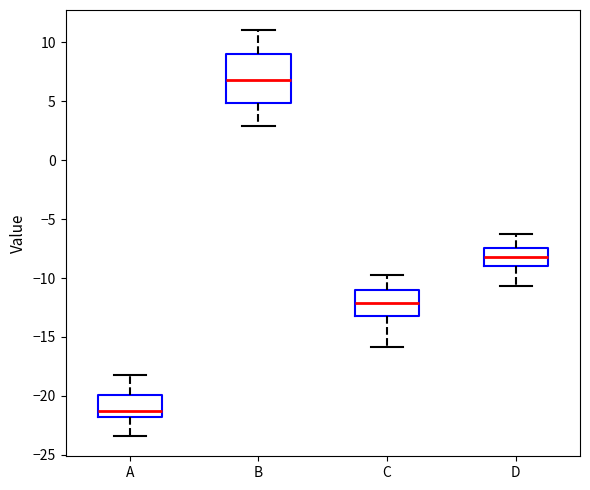

Comparing the boxes themselves (not the whiskers), which one is the tallest?

B